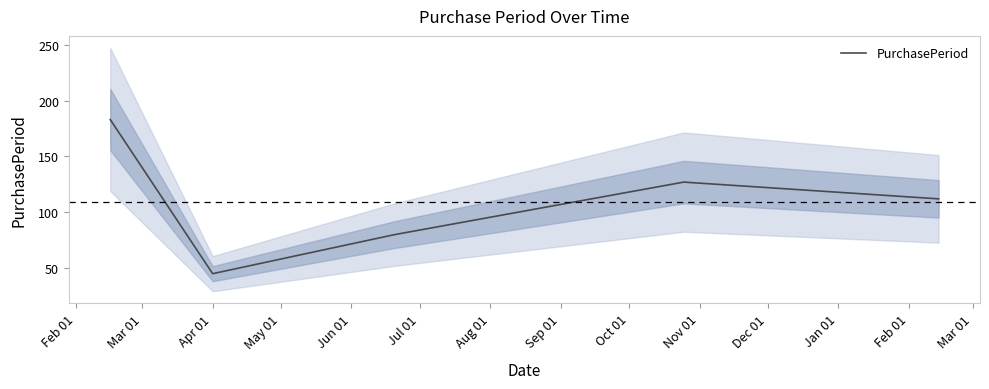

Which has a higher value, Jun 01 or Apr 01?

Jun 01